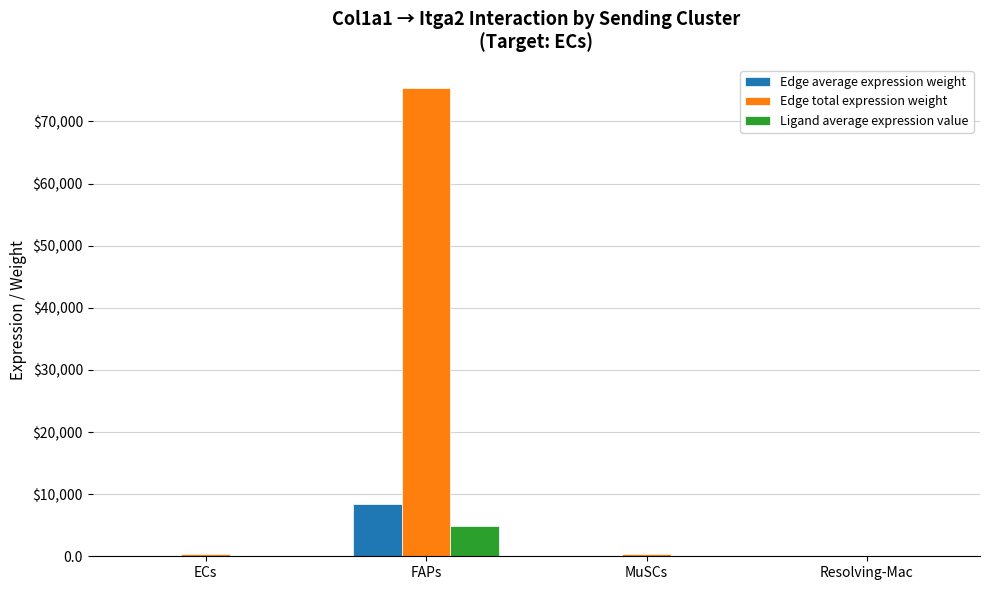

Between FAPs and Resolving-Mac, which series saw the biggest shift?

Edge total expression weight